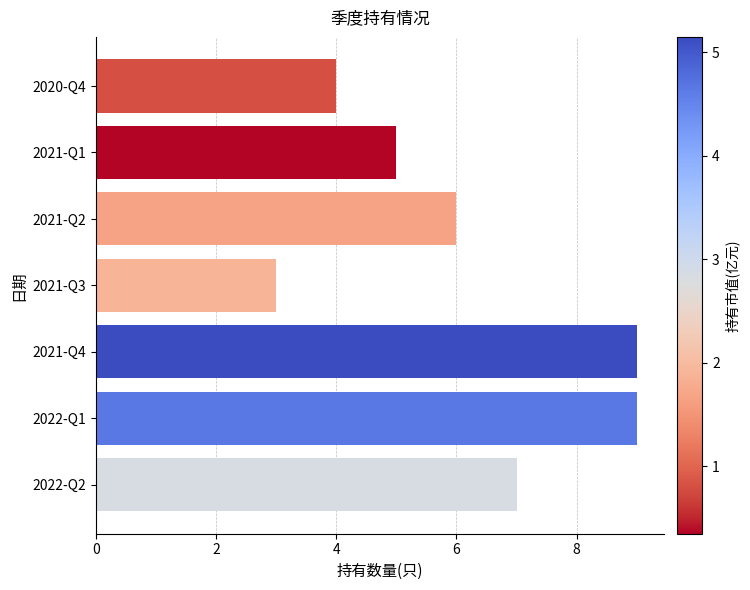

What is the difference between the maximum and second lowest values?

5